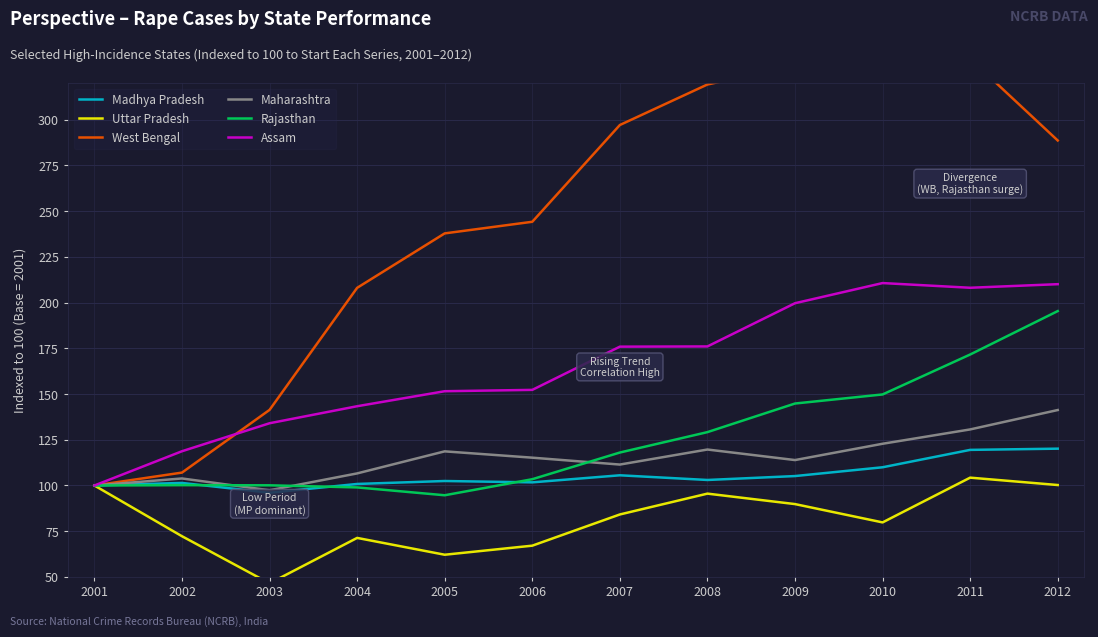

Which category has the highest value across all series?

2011